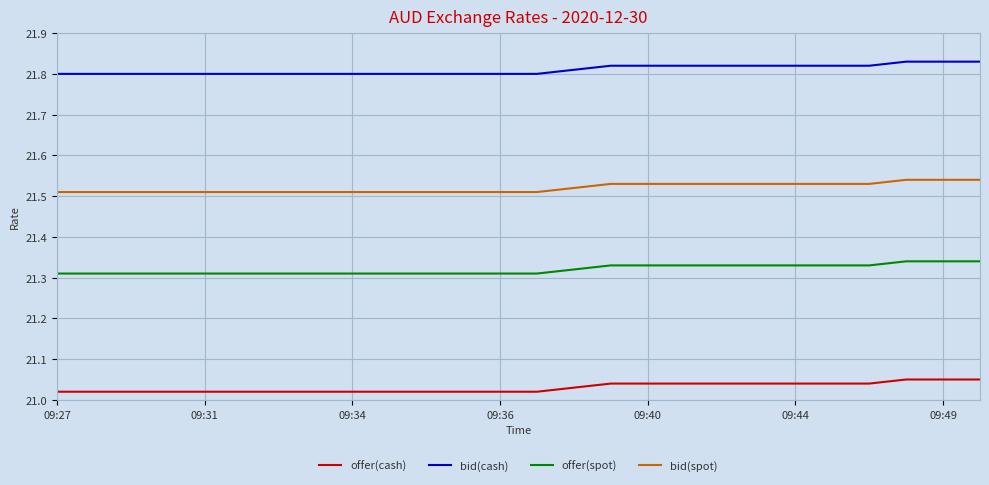

Rank the series by their average value, from lowest to highest.

offer(cash), offer(spot), bid(spot), bid(cash)